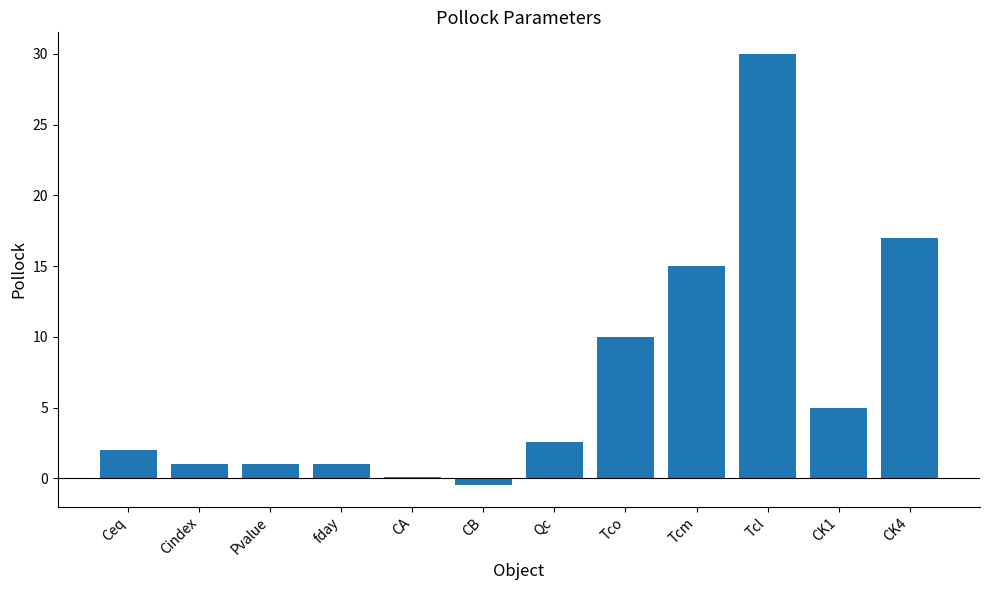

Which category has the highest value across all series?

Tcl